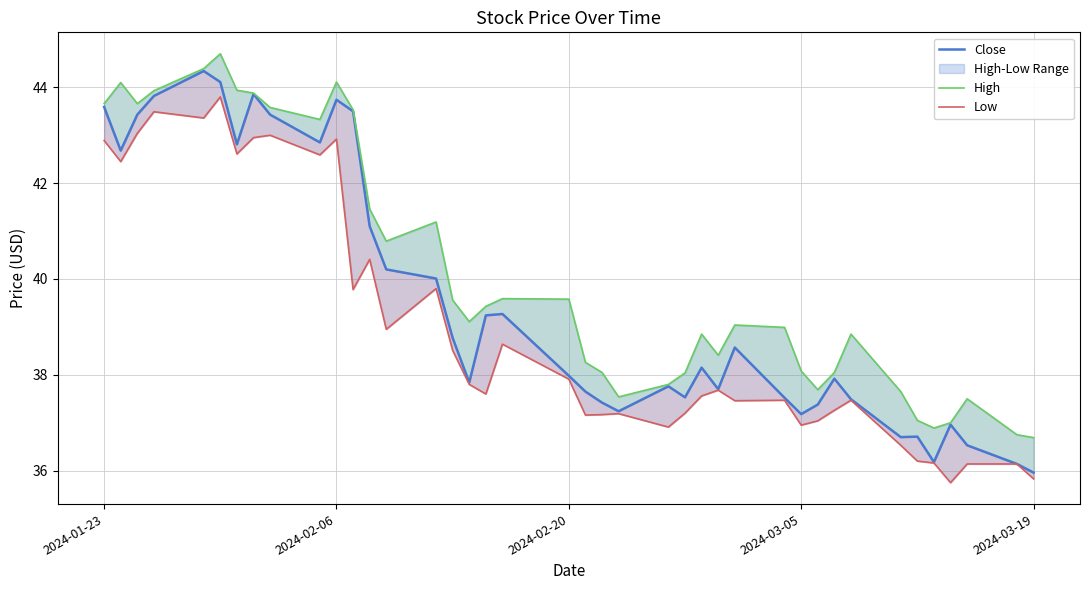

At how many categories does at least one series exceed 38?

30